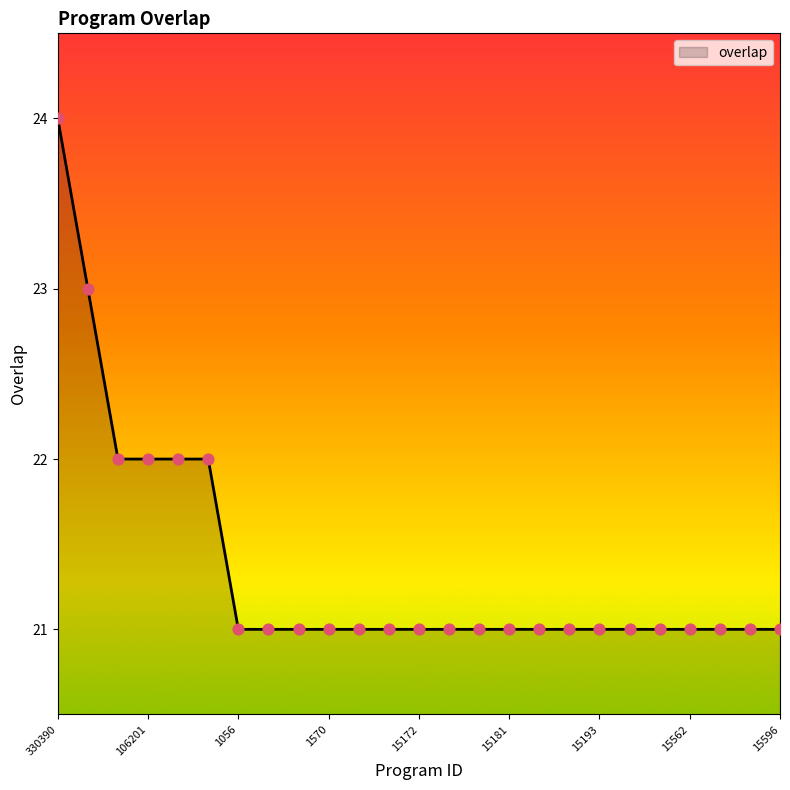

What is the greatest value displayed?

24